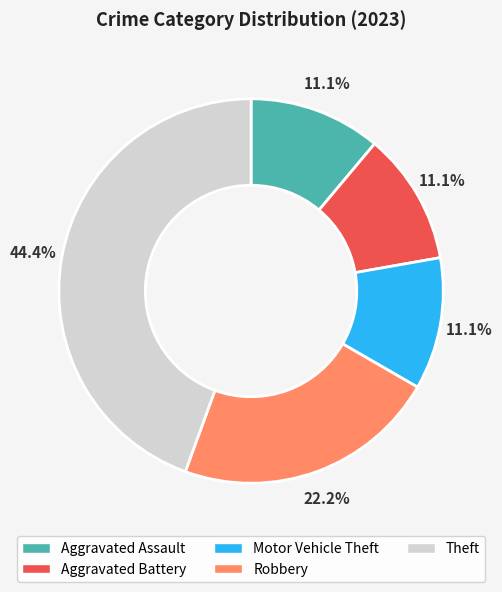

The Aggravated Assault slice represents 1% of the pie. True or false?

False